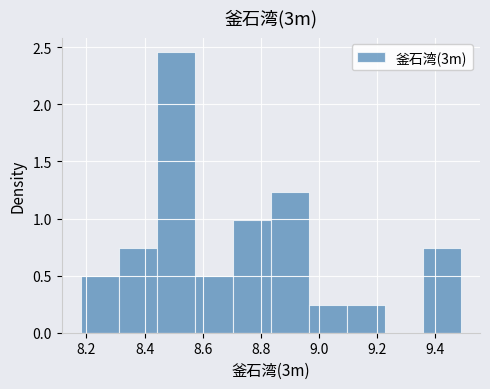

Reading left to right, list every bar in this chart as the range it spans on the x-axis followed by its height. Neither the bar edges nor the heights are printed on the chart, so give them approximately, as read against the axes.

8.18 to 8.32: 0.50
8.32 to 8.44: 0.75
8.44 to 8.58: 2.45
8.58 to 8.70: 0.50
8.70 to 8.84: 1.00
8.84 to 8.96: 1.25
8.96 to 9.10: 0.25
9.10 to 9.22: 0.25
9.22 to 9.36: 0
9.36 to 9.50: 0.75